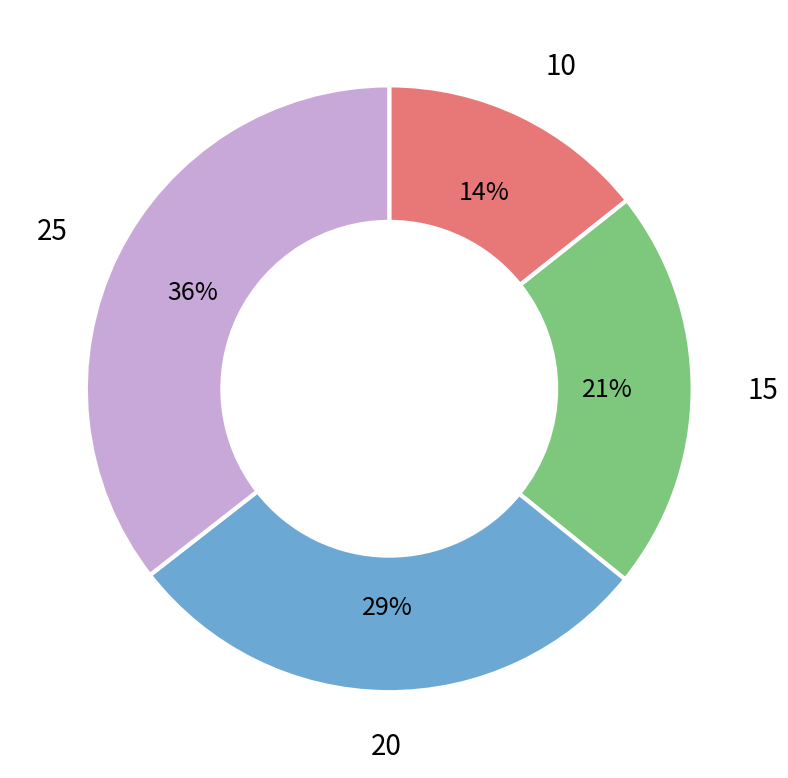

Rank the categories by value from lowest to highest.

10, 15, 20, 25